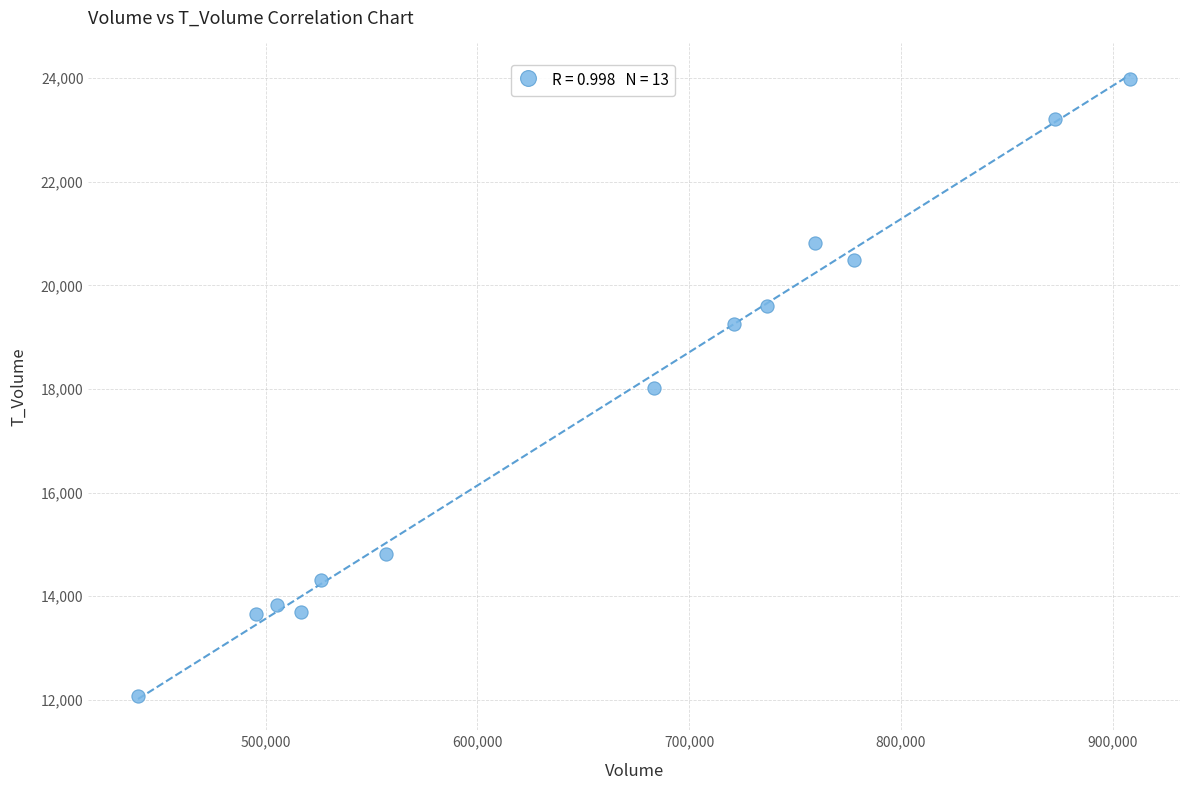

What is the range of X values (max minus min)?

468637